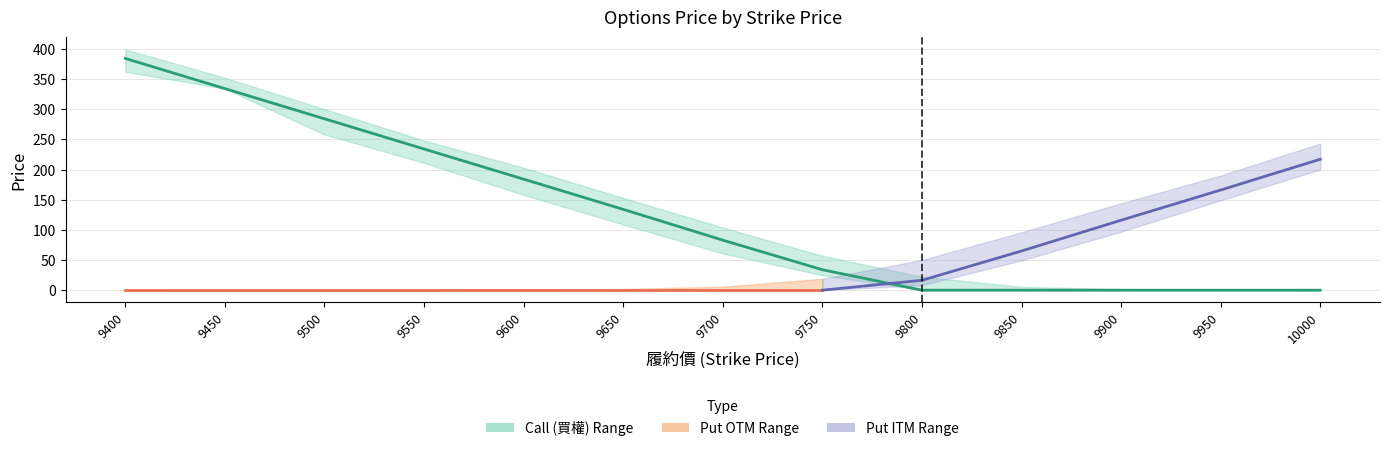

Is it true that Put Low equals 0.1 at 9650?

True